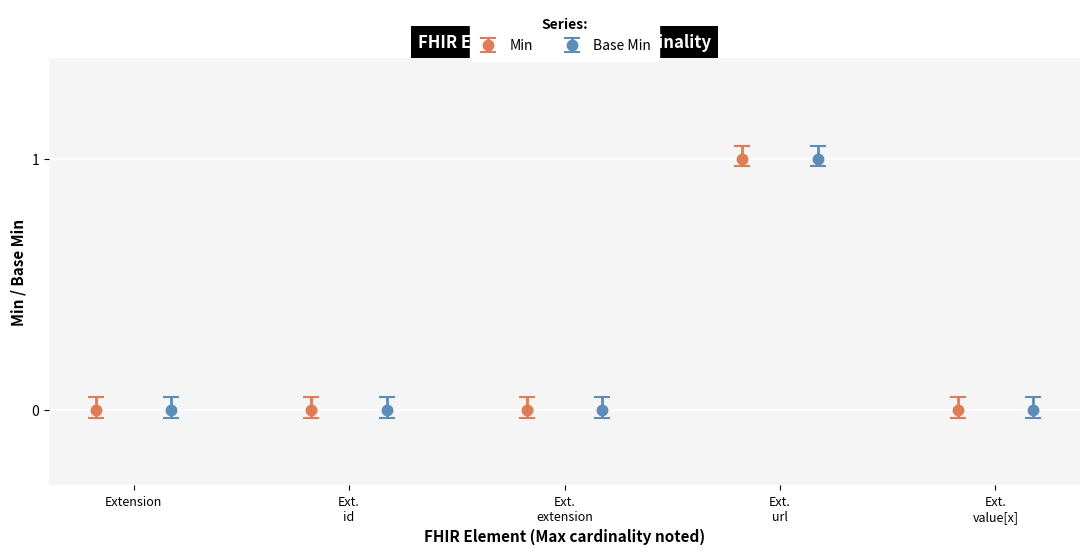

Are the bars horizontal?

No